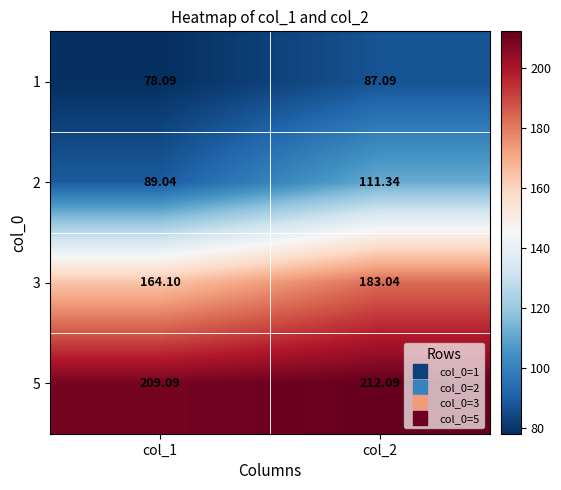

Which series has the widest spread of values?

2